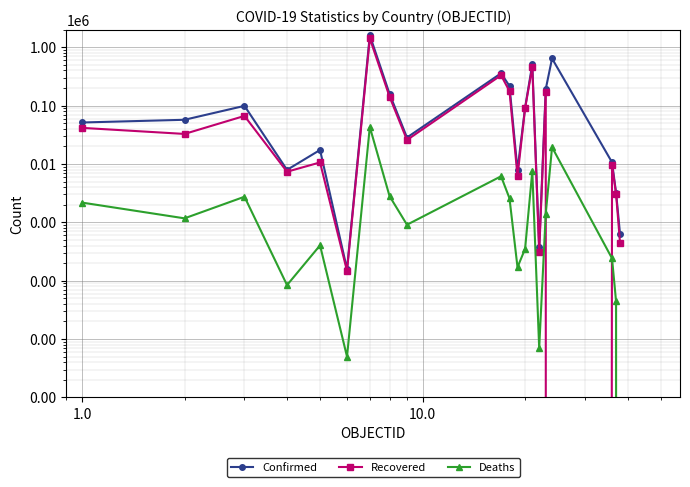

What are all the series names shown in the legend?

Confirmed, Recovered, Deaths